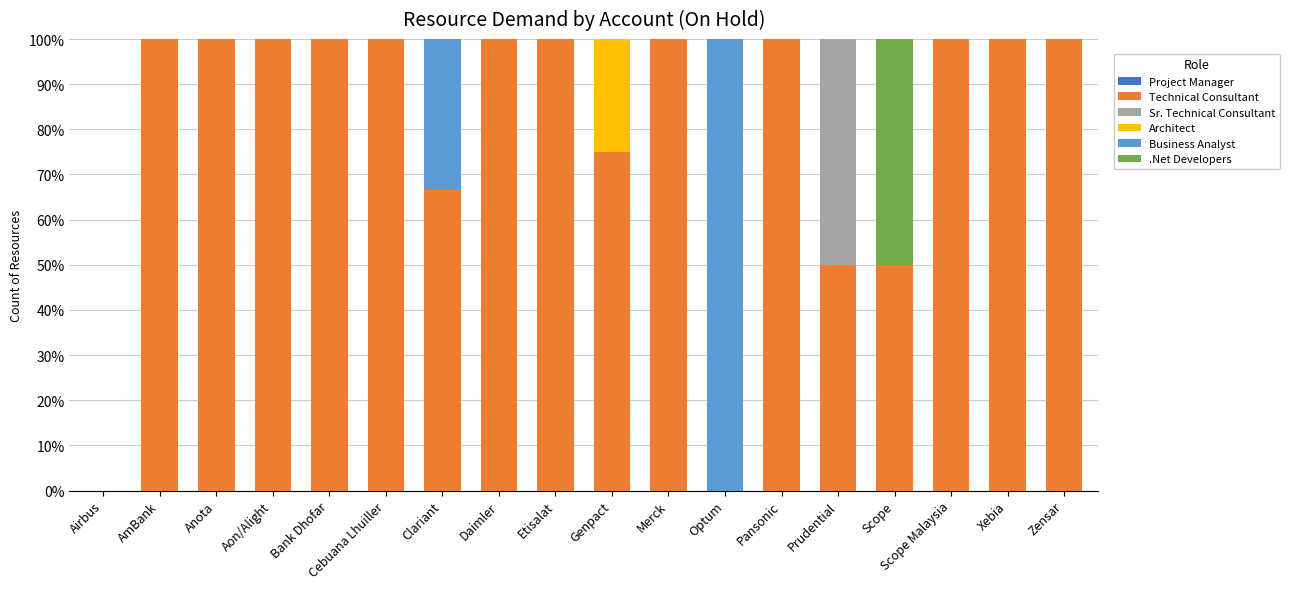

What is the total value across all series at Scope?

100.0